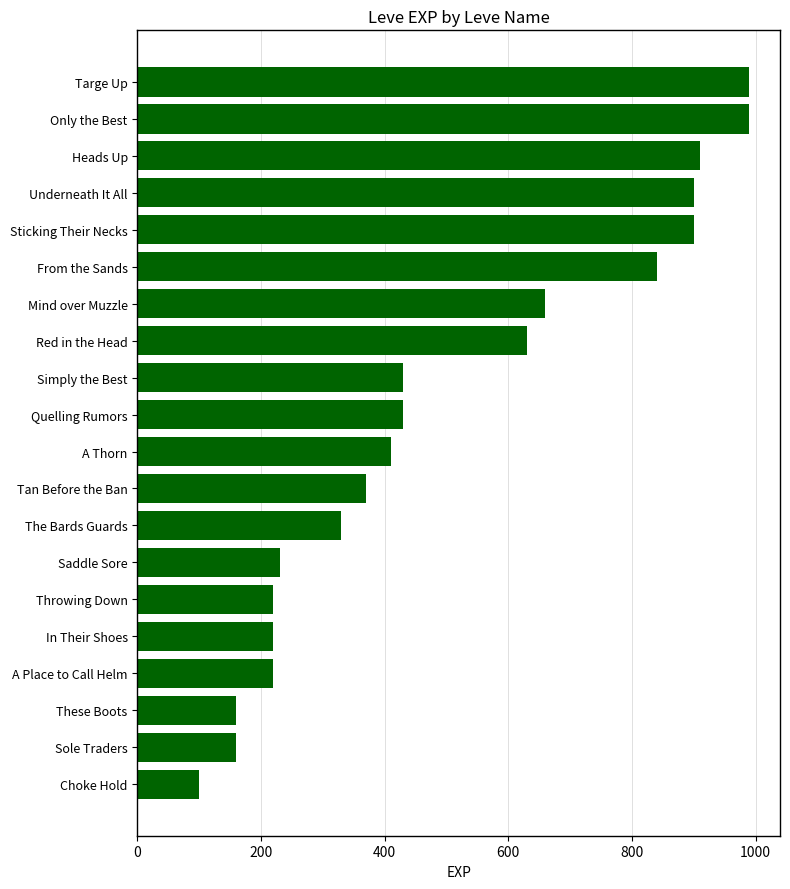

Where is the data nearest to the value 545?

Red in the Head